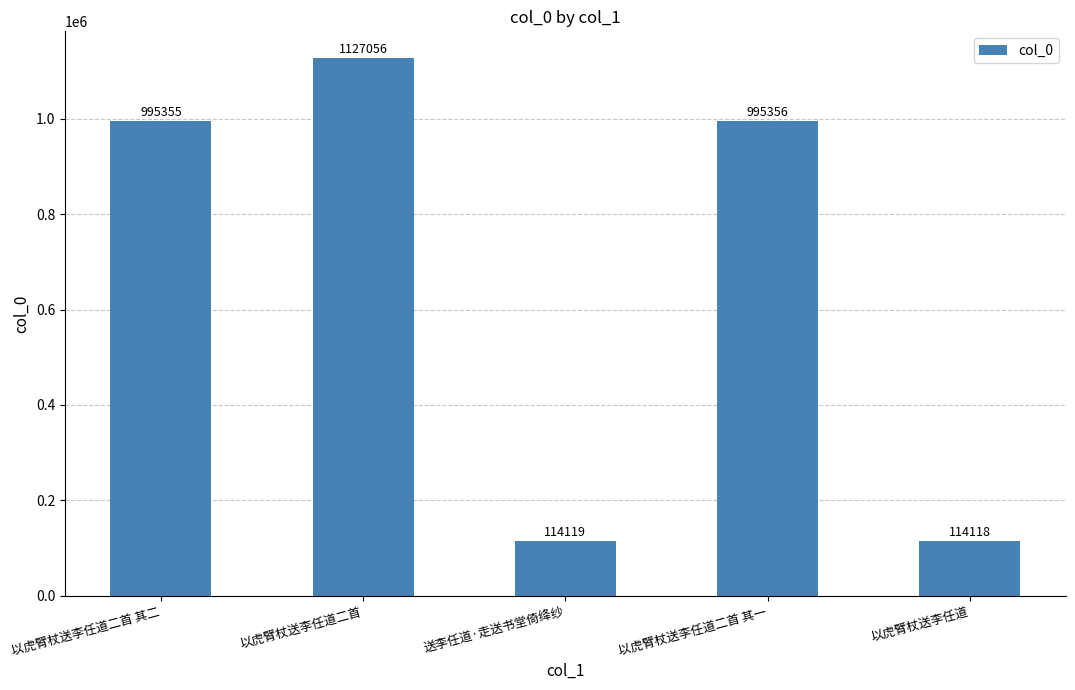

How many data points are less than 995355?

2